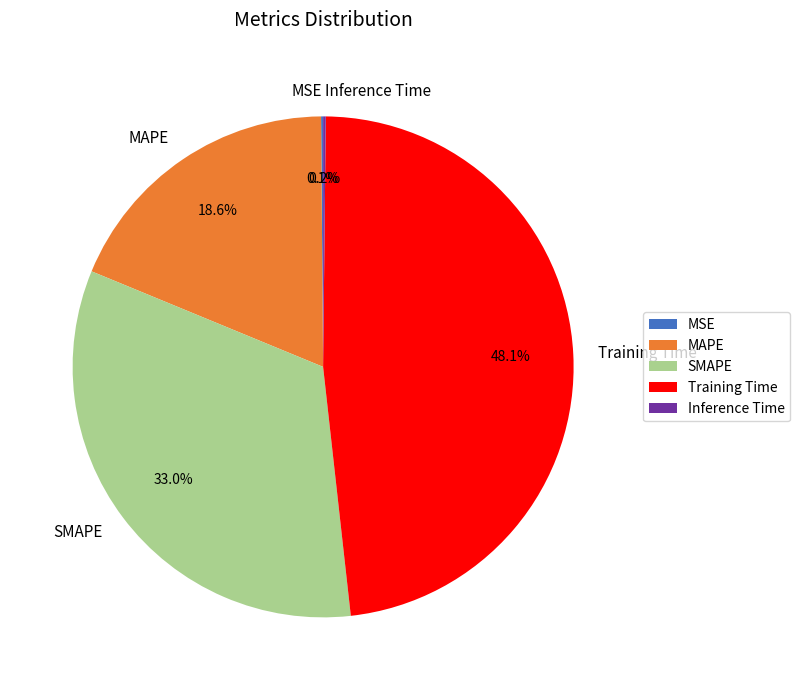

To the nearest percent, what is the difference between the largest and smallest slice percentages?

48%